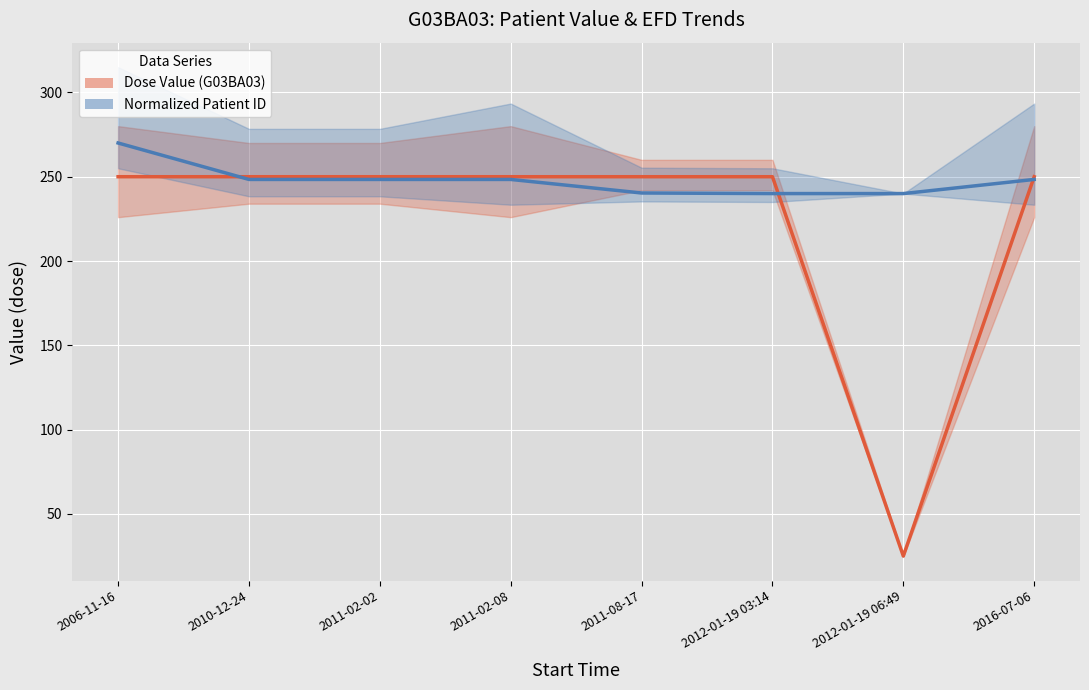

At which label is Dose Value (G03BA03) closest to 137?

2012-01-19 06:49